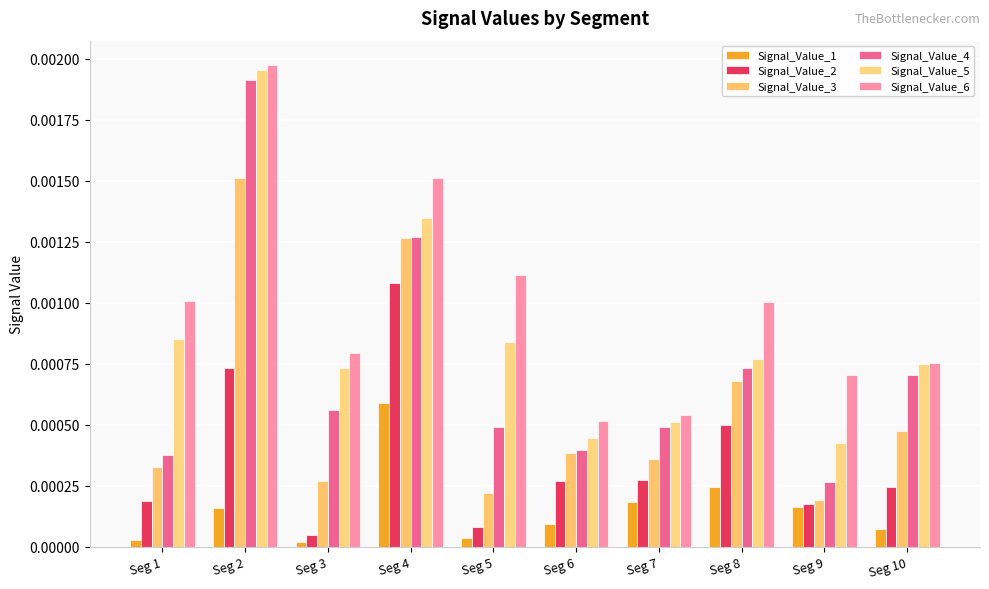

Which series has the largest range (max minus min)?

Signal_Value_4